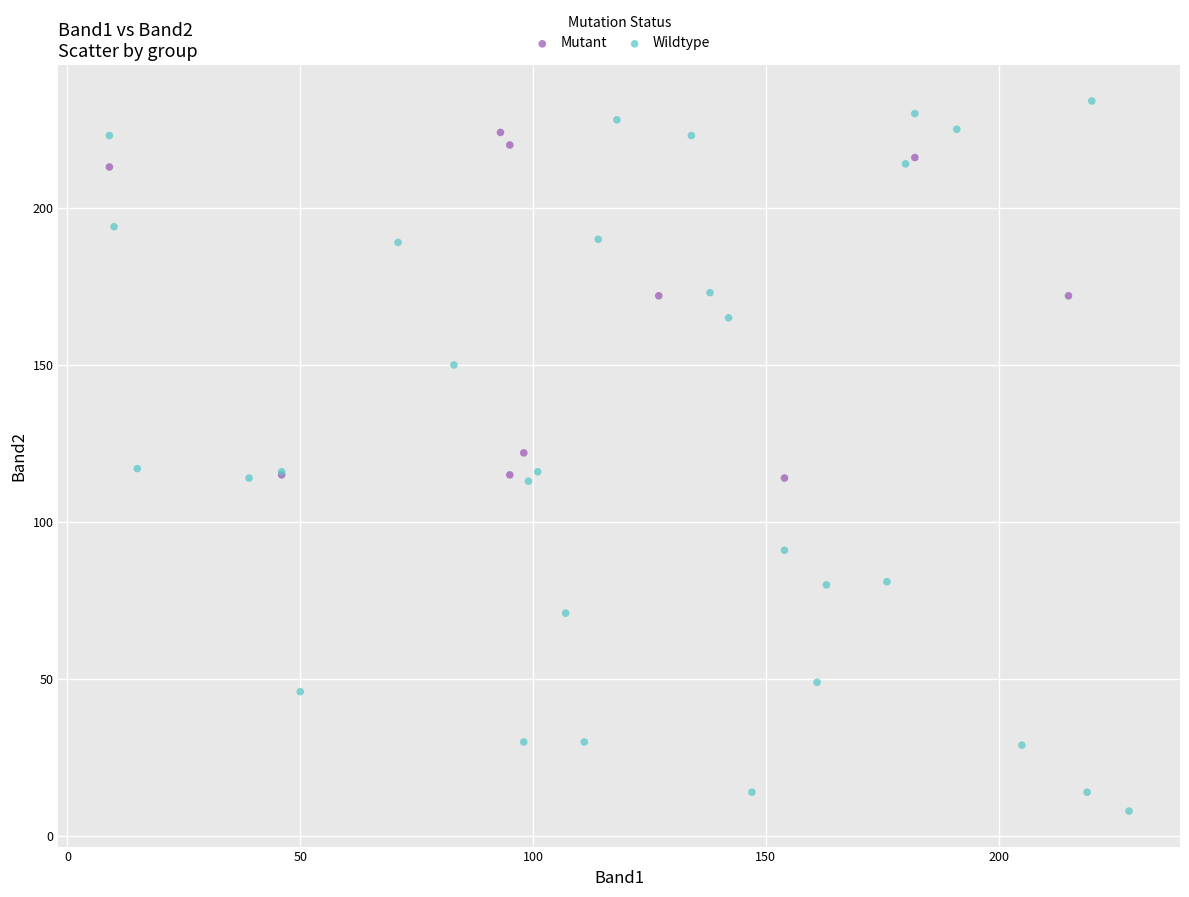

Which series reaches the minimum Y coordinate?

Wildtype